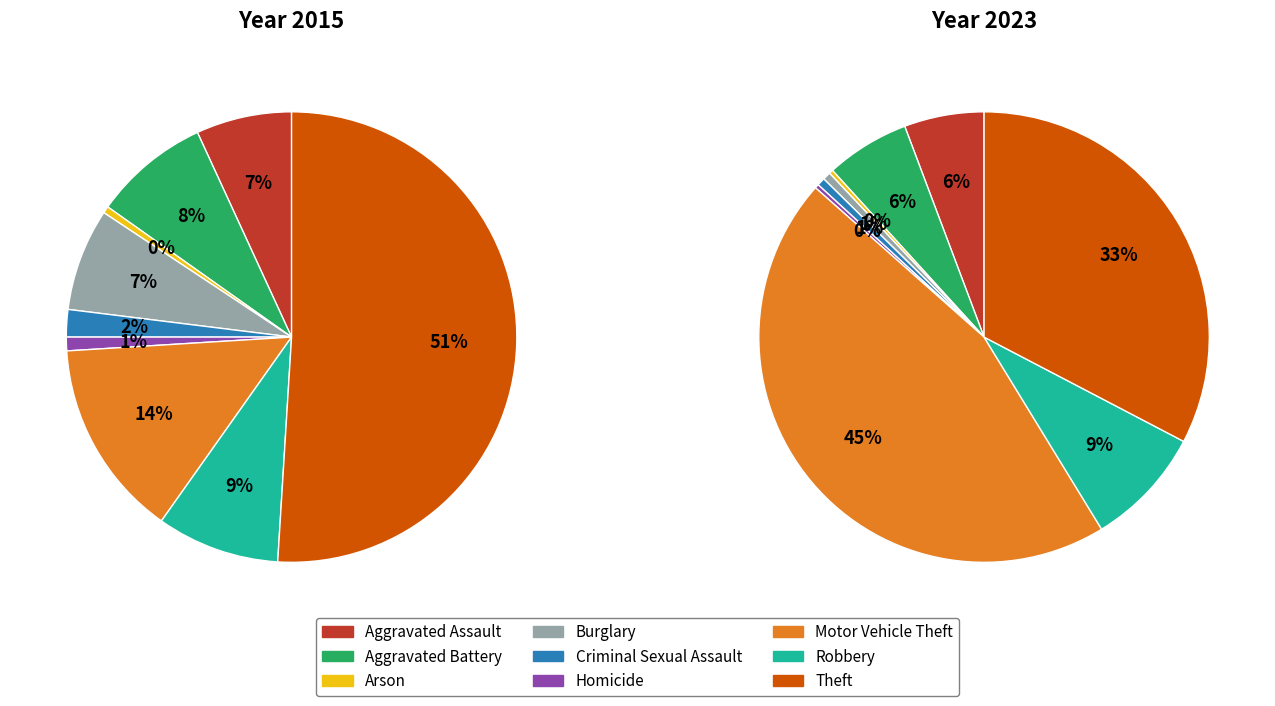

To the nearest percent, what is the average slice percentage?

11%